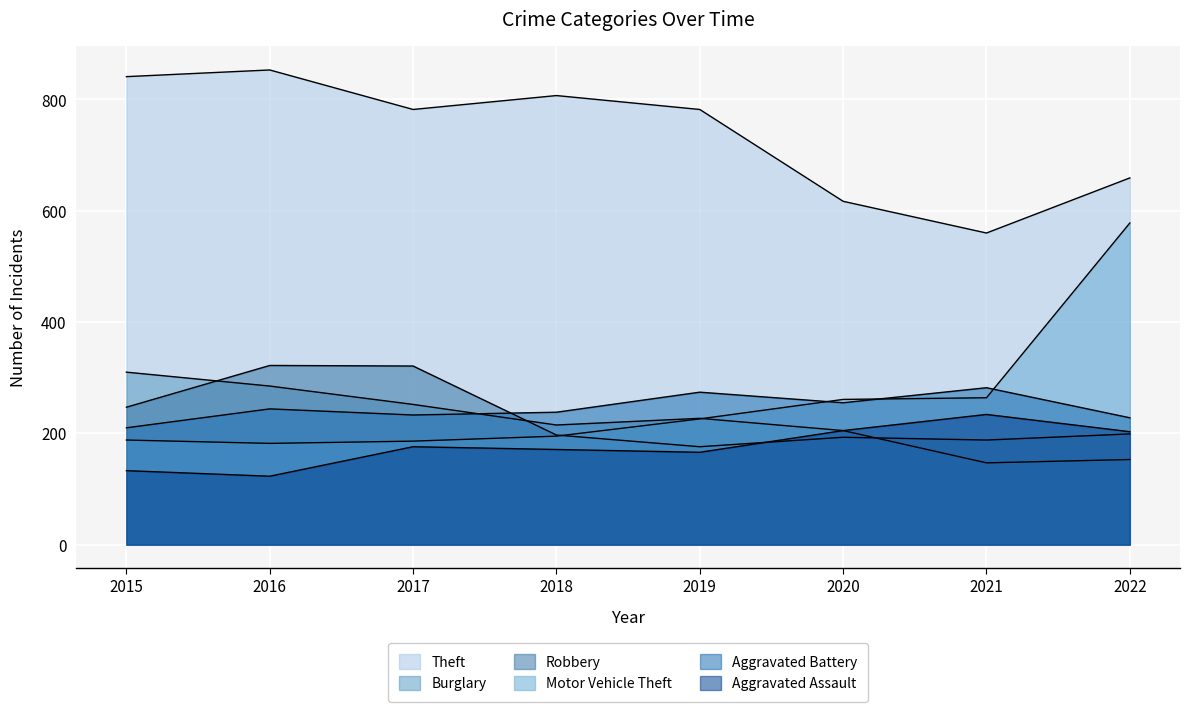

Reading left to right, what are all the values shown in this chart?

Theft: 2015=841	2016=853	2017=782	2018=807	2019=782	2020=617	2021=560	2022=659
Burglary: 2015=310	2016=285	2017=252	2018=215	2019=227	2020=205	2021=147	2022=153
Robbery: 2015=247	2016=322	2017=321	2018=197	2019=176	2020=193	2021=188	2022=199
Motor Vehicle Theft: 2015=188	2016=182	2017=186	2018=195	2019=226	2020=261	2021=264	2022=578
Aggravated Battery: 2015=210	2016=244	2017=233	2018=238	2019=274	2020=255	2021=282	2022=228
Aggravated Assault: 2015=133	2016=123	2017=176	2018=171	2019=166	2020=205	2021=234	2022=203